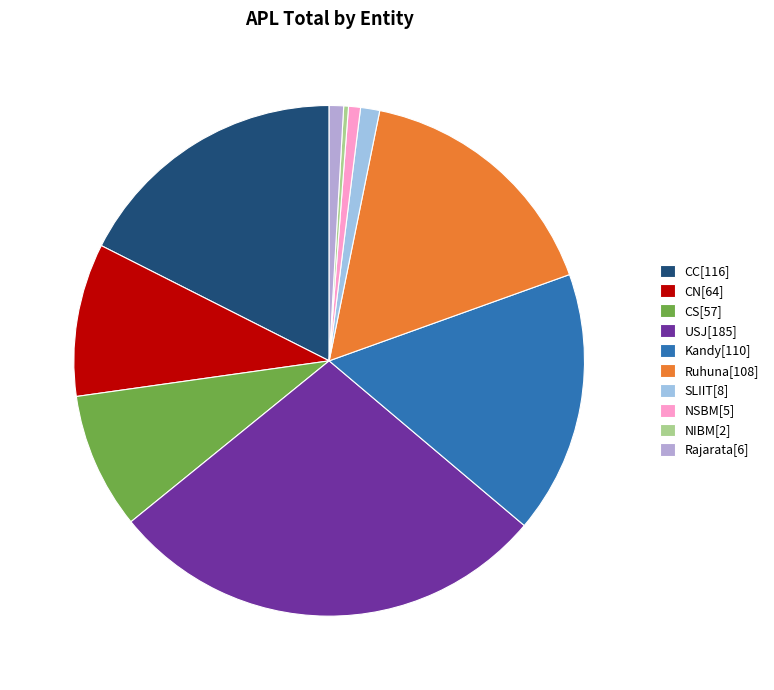

True or false: Kandy accounts for 9% of the total.

False